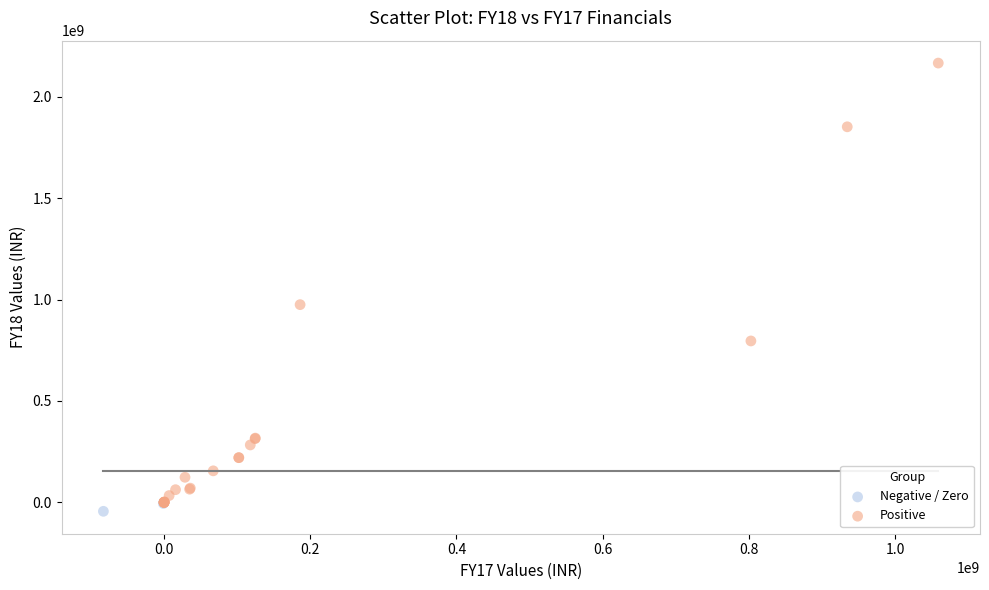

Which series reaches the minimum Y coordinate?

Negative / Zero